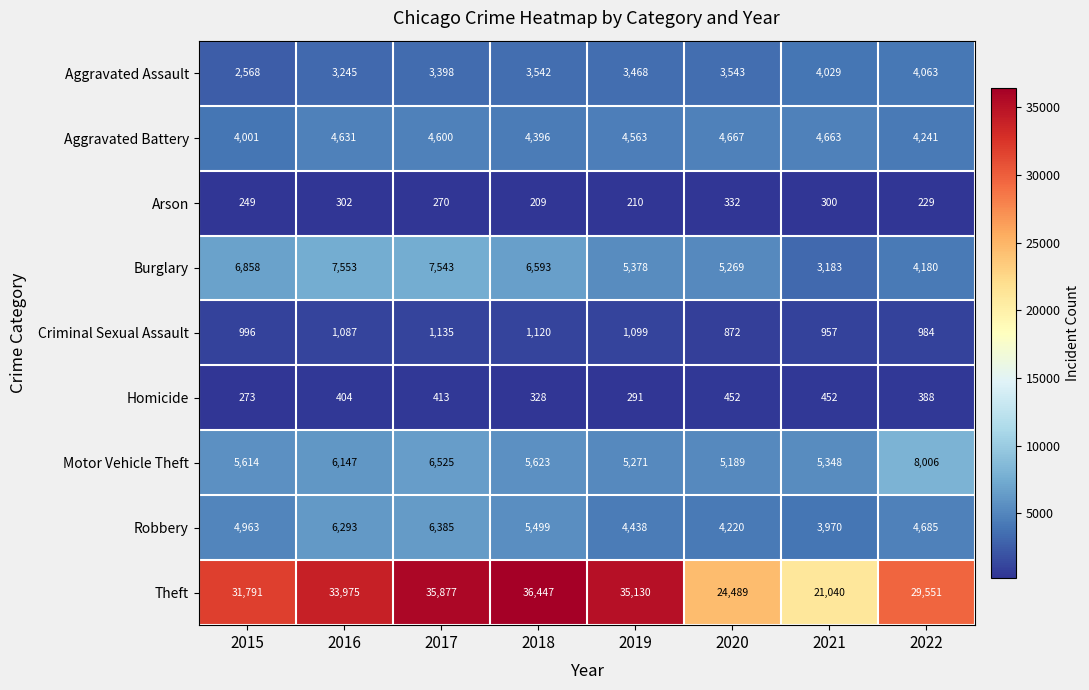

What is the smallest value displayed?

209